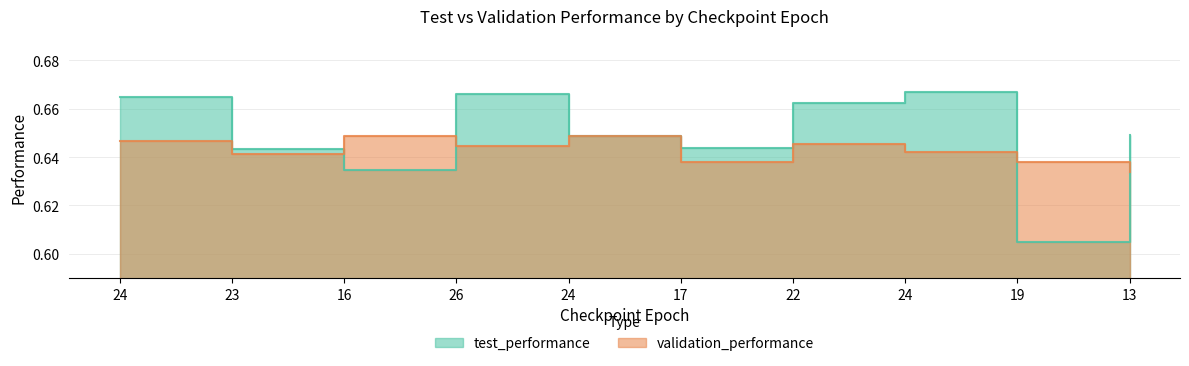

What is the total value across all series at 19?

1.2